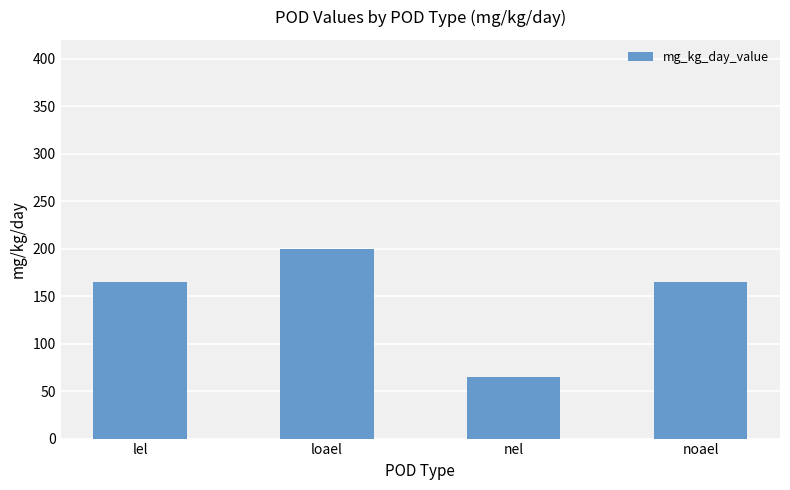

Reading left to right, extract all data points from this chart.

165	200	65	165